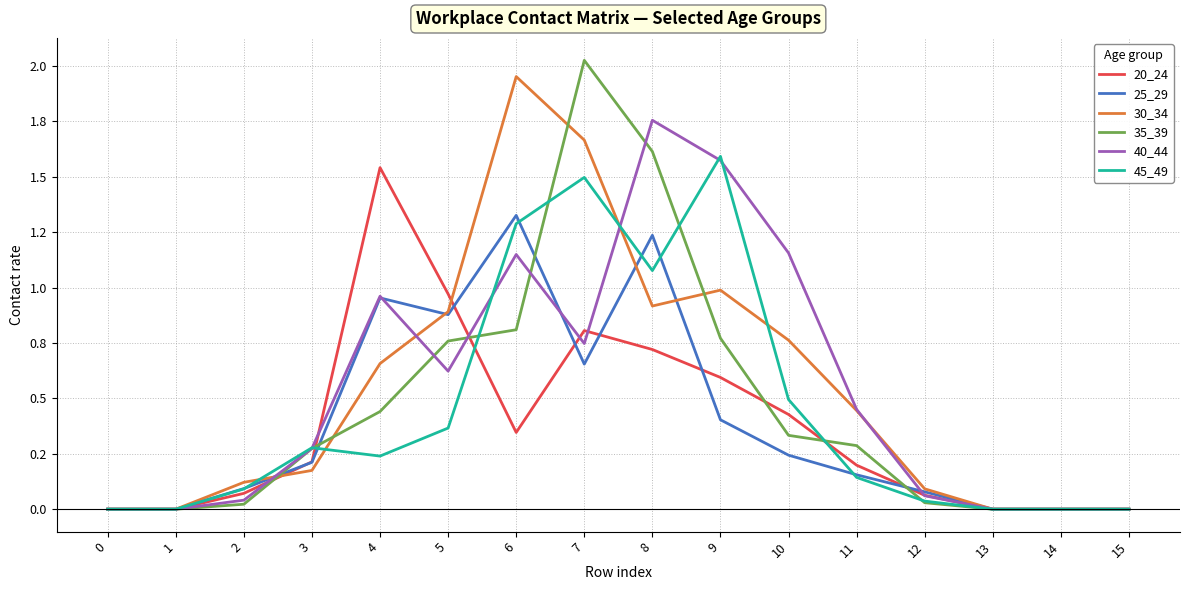

Is the value of 25_29 at 2 greater than the value of 30_34 at 3?

No